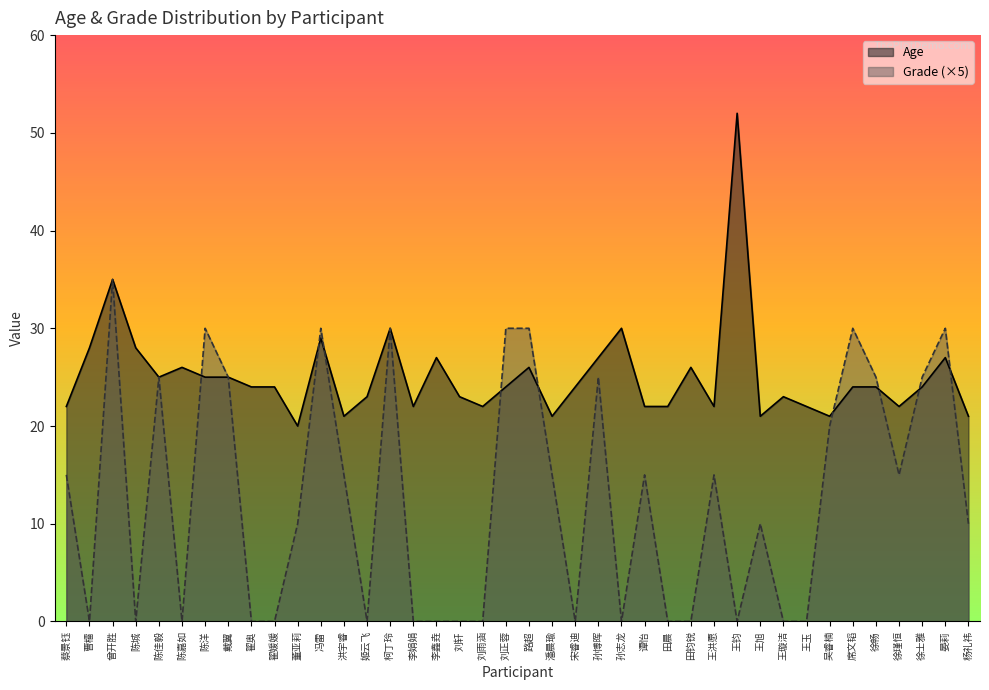

What is the greatest value displayed?

52